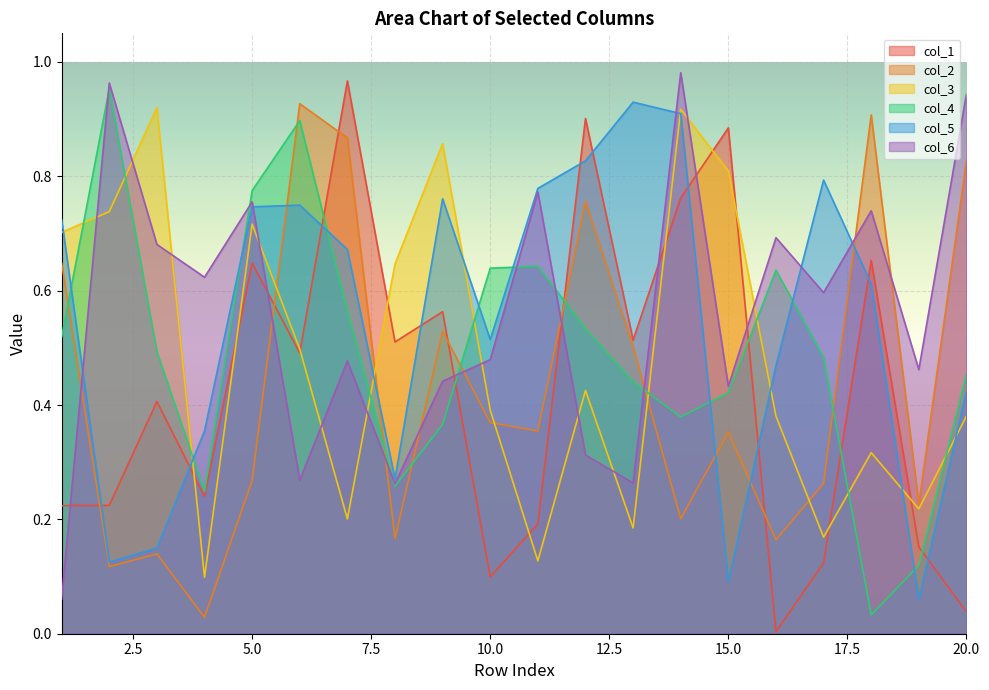

Reading right to left, list all the values displayed in this chart.

col_1: 0.0	0.2	0.7	0.1	0.0	0.9	0.8	0.5	0.9	0.2	0.1	0.6	0.5	1.0	0.5	0.6	0.2	0.4	0.2	0.2
col_2: 0.8	0.2	0.9	0.3	0.2	0.4	0.2	0.5	0.8	0.4	0.4	0.5	0.2	0.9	0.9	0.3	0.0	0.1	0.1	0.6
col_3: 0.4	0.2	0.3	0.2	0.4	0.8	0.9	0.2	0.4	0.1	0.4	0.9	0.6	0.2	0.5	0.7	0.1	0.9	0.7	0.7
col_4: 0.5	0.1	0.0	0.5	0.6	0.4	0.4	0.4	0.5	0.6	0.6	0.4	0.3	0.6	0.9	0.8	0.2	0.5	1.0	0.5
col_5: 0.4	0.1	0.6	0.8	0.5	0.1	0.9	0.9	0.8	0.8	0.5	0.8	0.3	0.7	0.7	0.7	0.4	0.1	0.1	0.7
col_6: 0.9	0.5	0.7	0.6	0.7	0.4	1.0	0.3	0.3	0.8	0.5	0.4	0.3	0.5	0.3	0.8	0.6	0.7	1.0	0.1